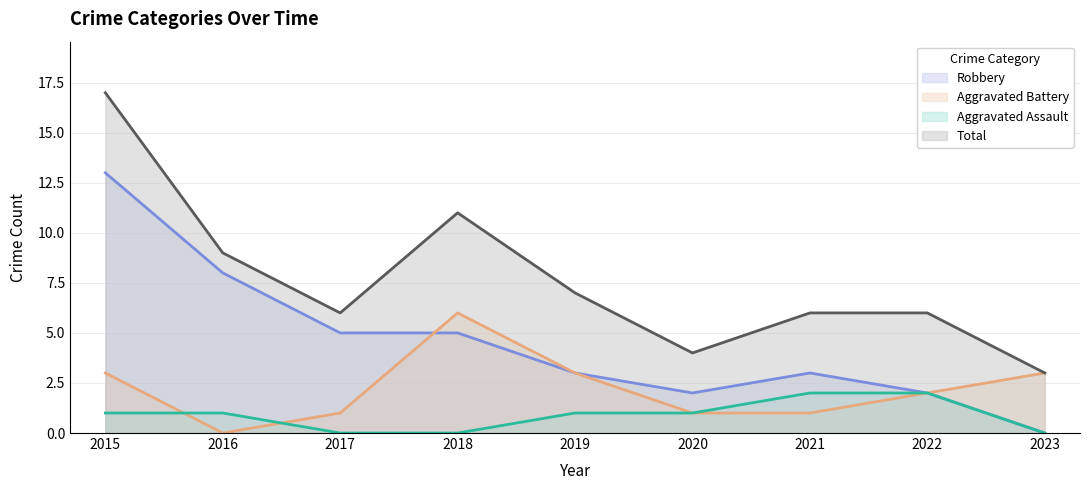

The value of Total at 2020 is 4. True or false?

True